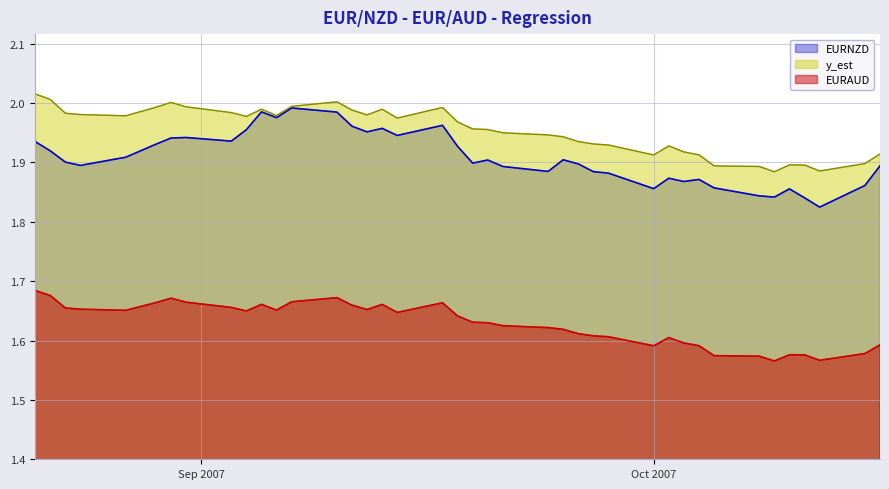

Which series has the largest range (max minus min)?

EURNZD